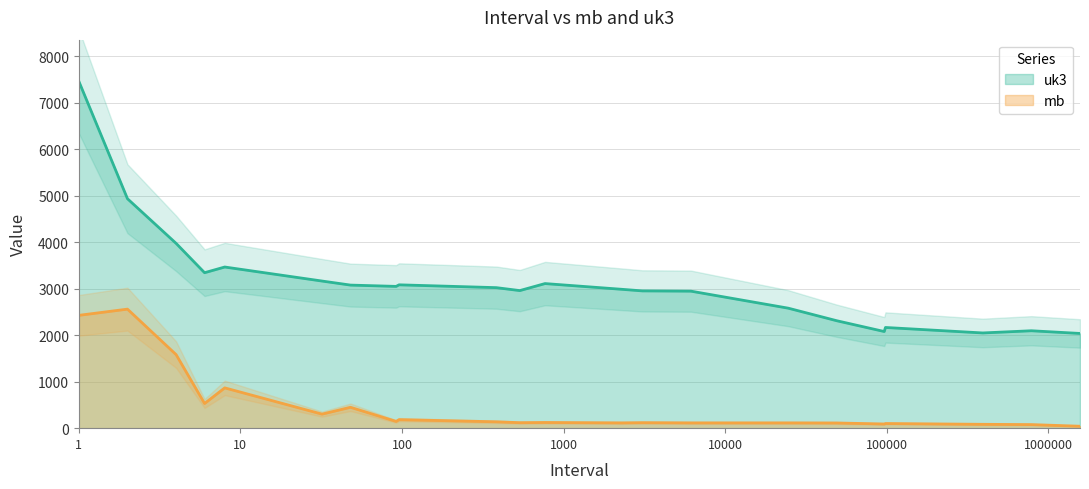

True or false: mb and uk3 cross at least once.

False